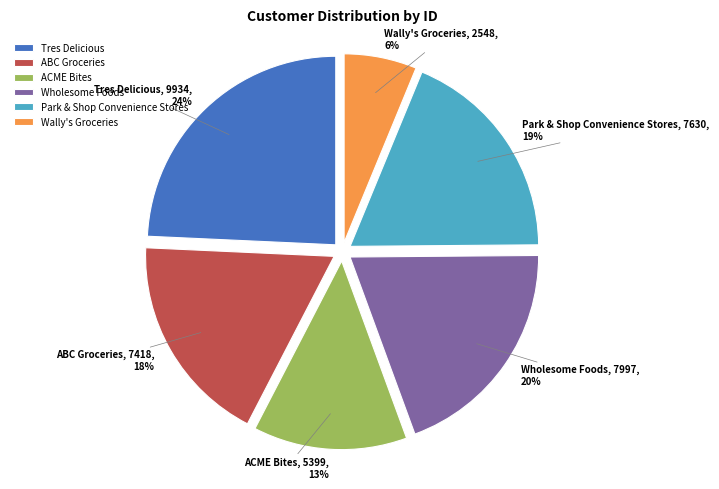

Which slice is the largest?

Tres Delicious